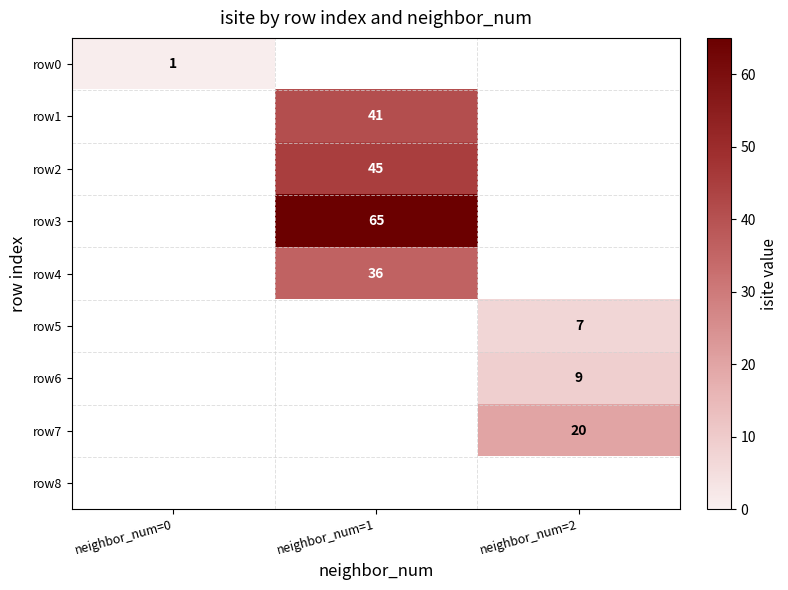

The row3 series shows 65 at neighbor_num=1. True or false?

True